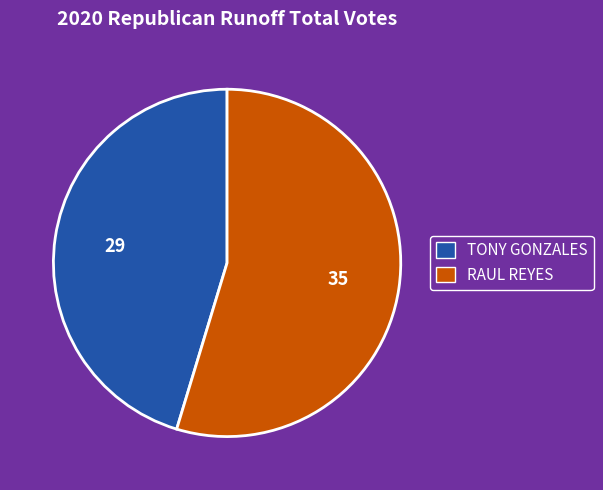

Does any single category account for the majority?

Yes